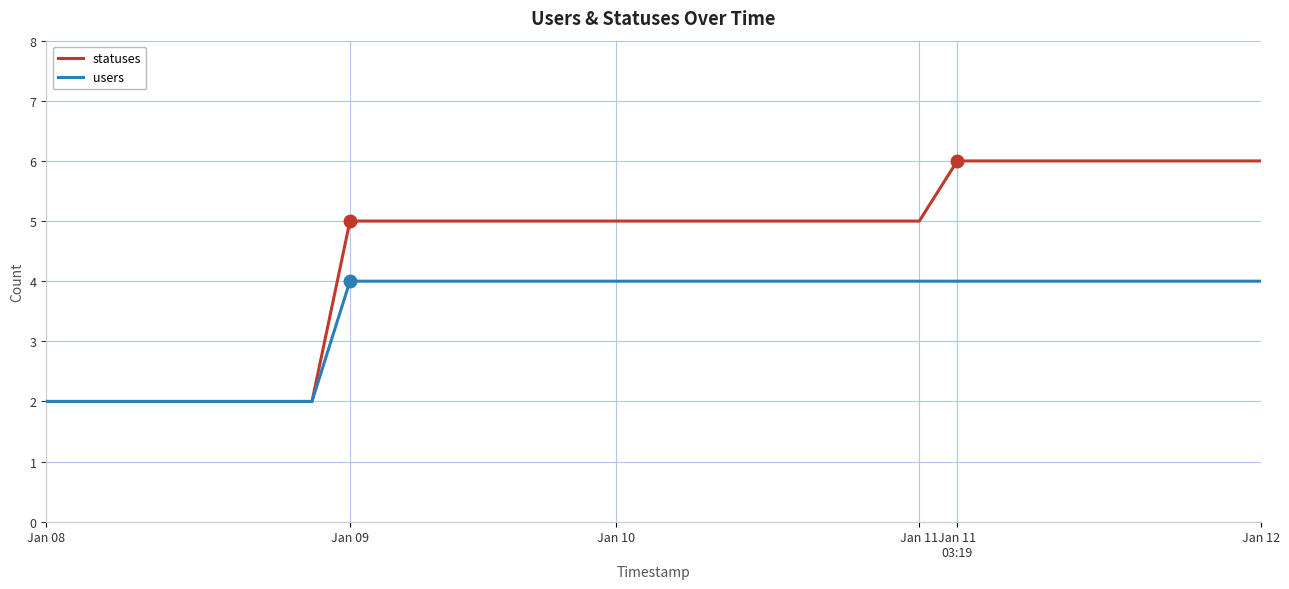

Which series has the largest total across all categories?

statuses